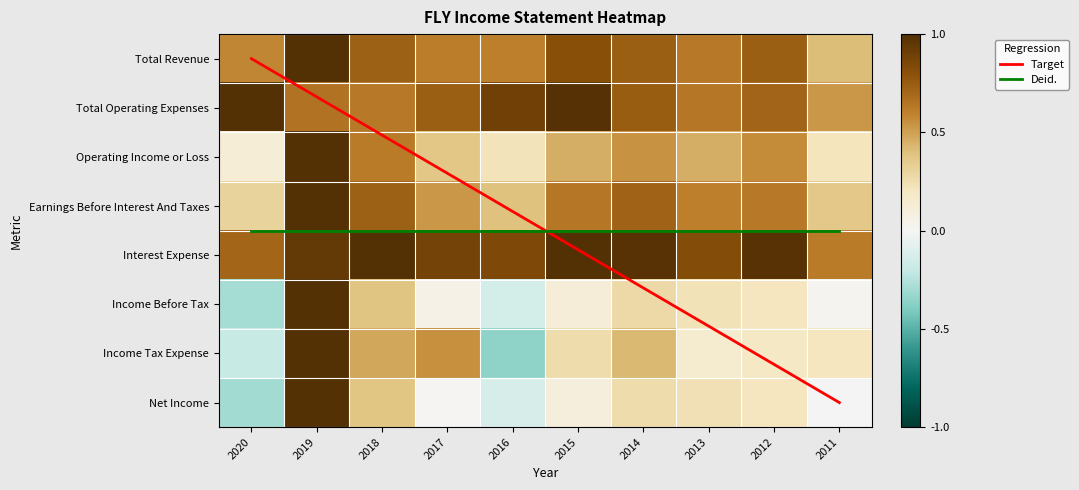

True or false: Income Before Tax has a value of 1.8 at 2019.

False